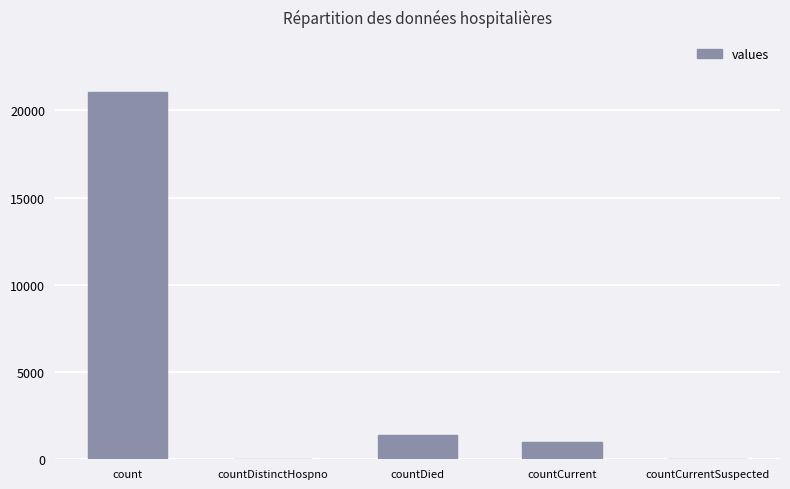

Reading left to right, transcribe all the data shown in this chart.

count=21050	countDistinctHospno=0	countDied=1405	countCurrent=1006	countCurrentSuspected=0